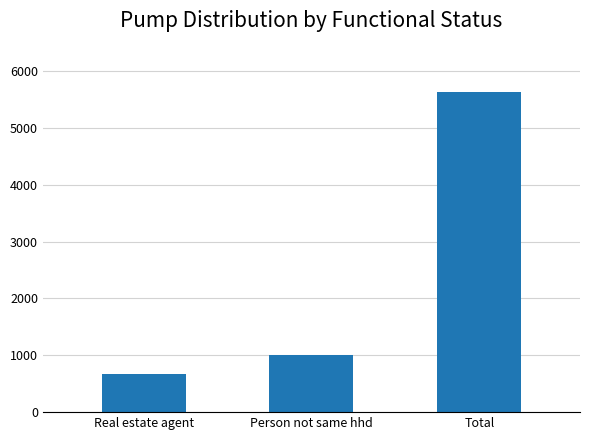

What is the sum of all values?

7297